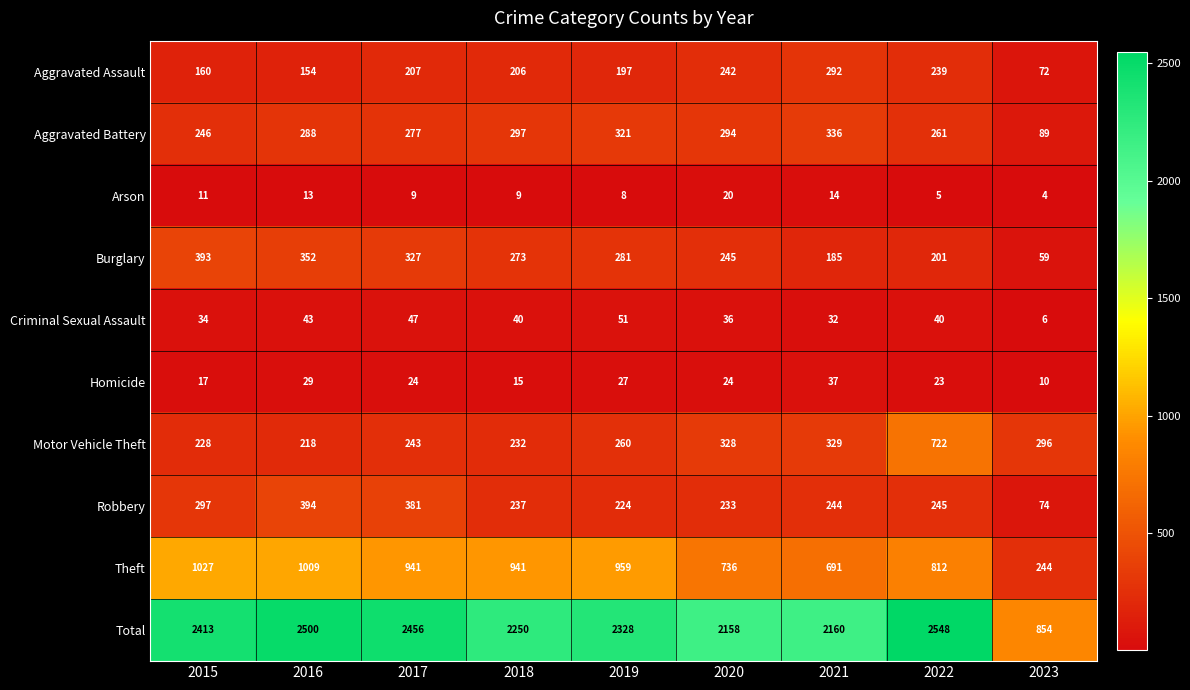

Count the number of categories in the chart.

9